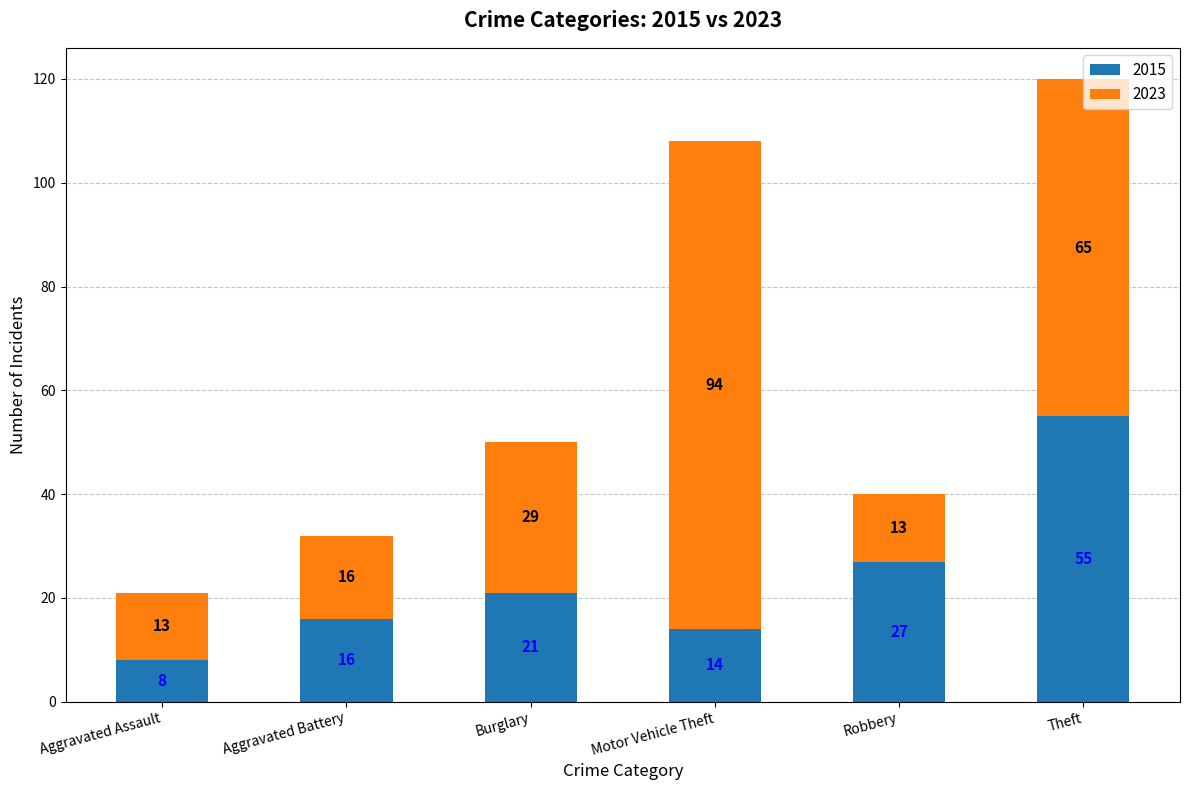

What are all the series names shown in the legend?

2015, 2023